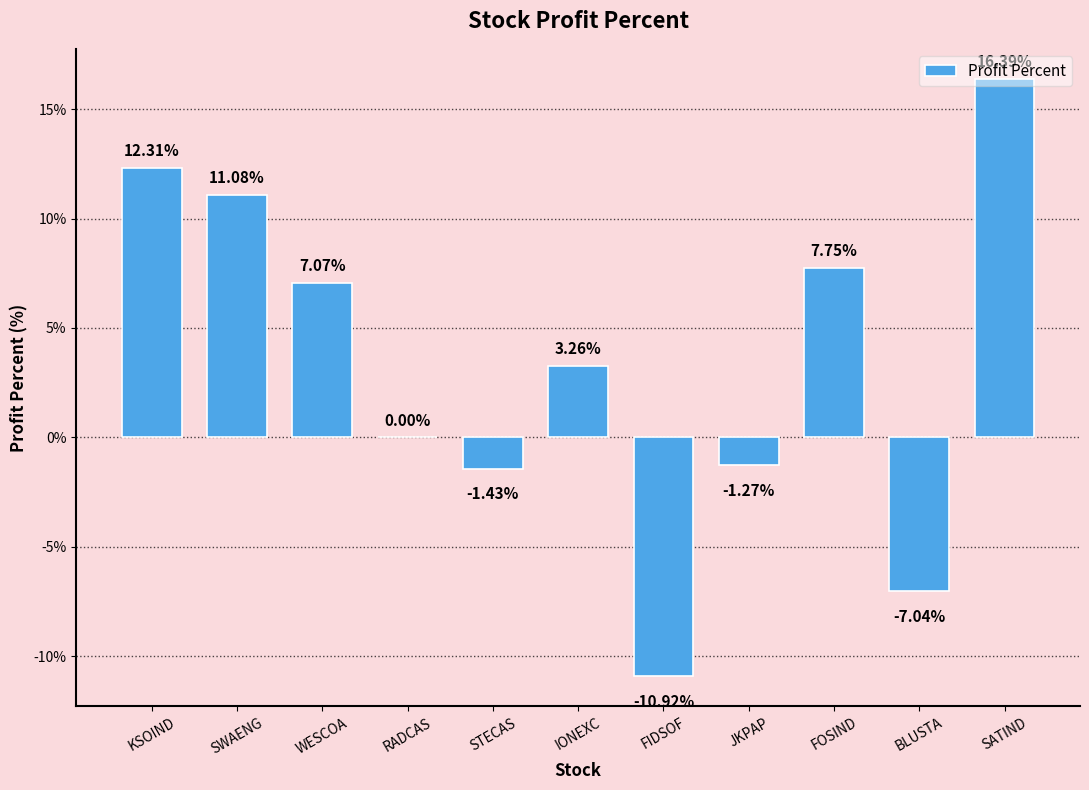

How many distinct data groups are displayed?

1